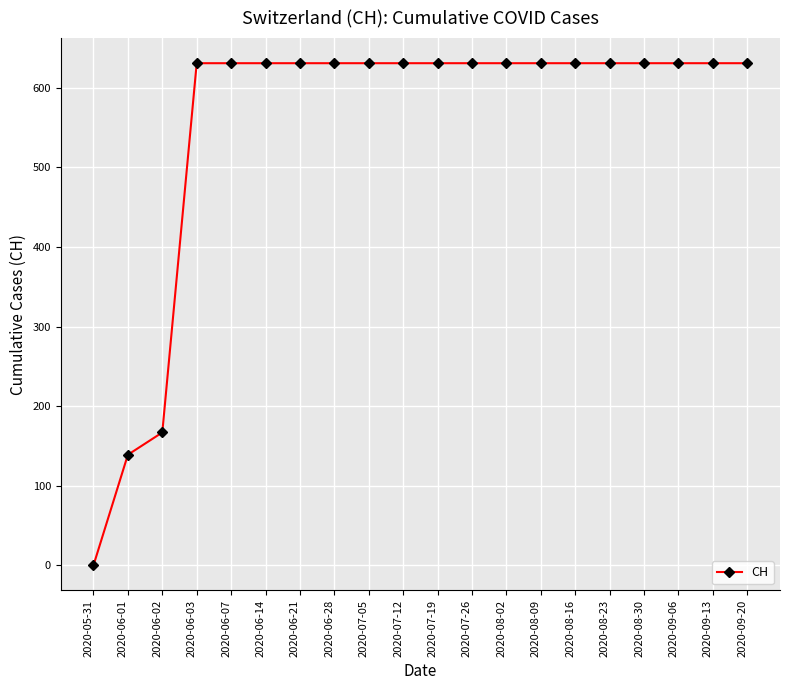

Count the number of categories in the chart.

20